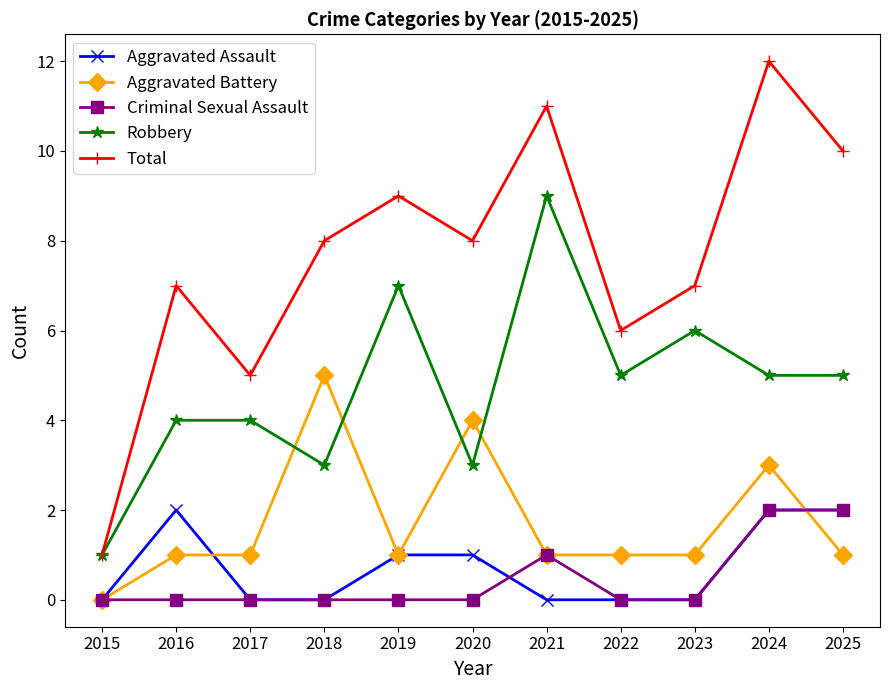

Which label corresponds to the largest value in the chart?

2024